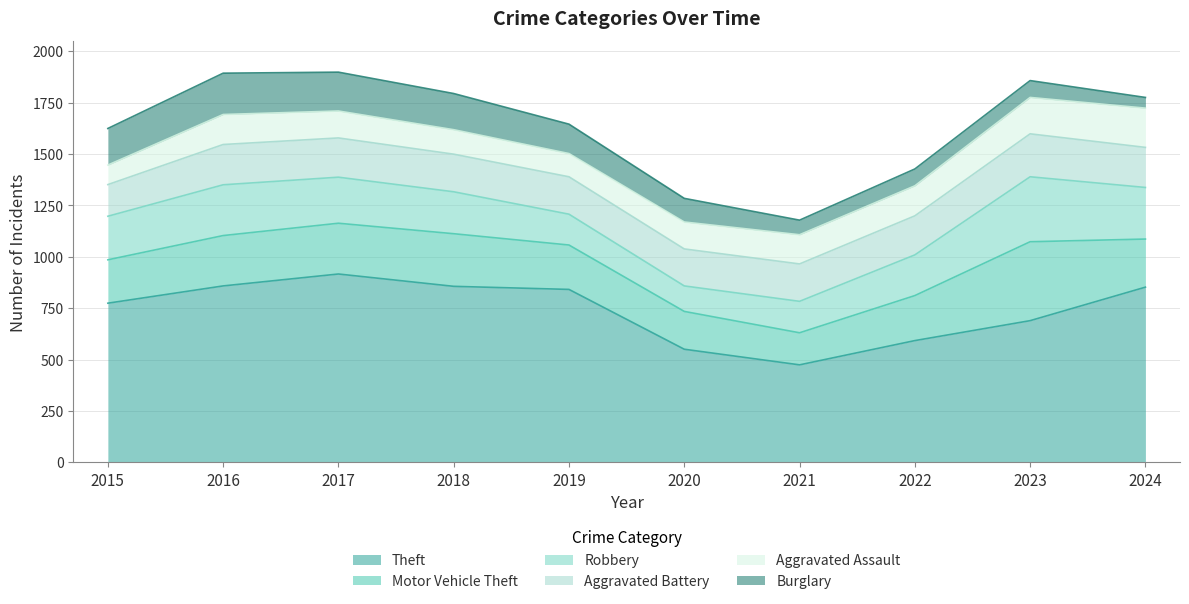

How many times do Robbery and Aggravated Assault cross each other?

2